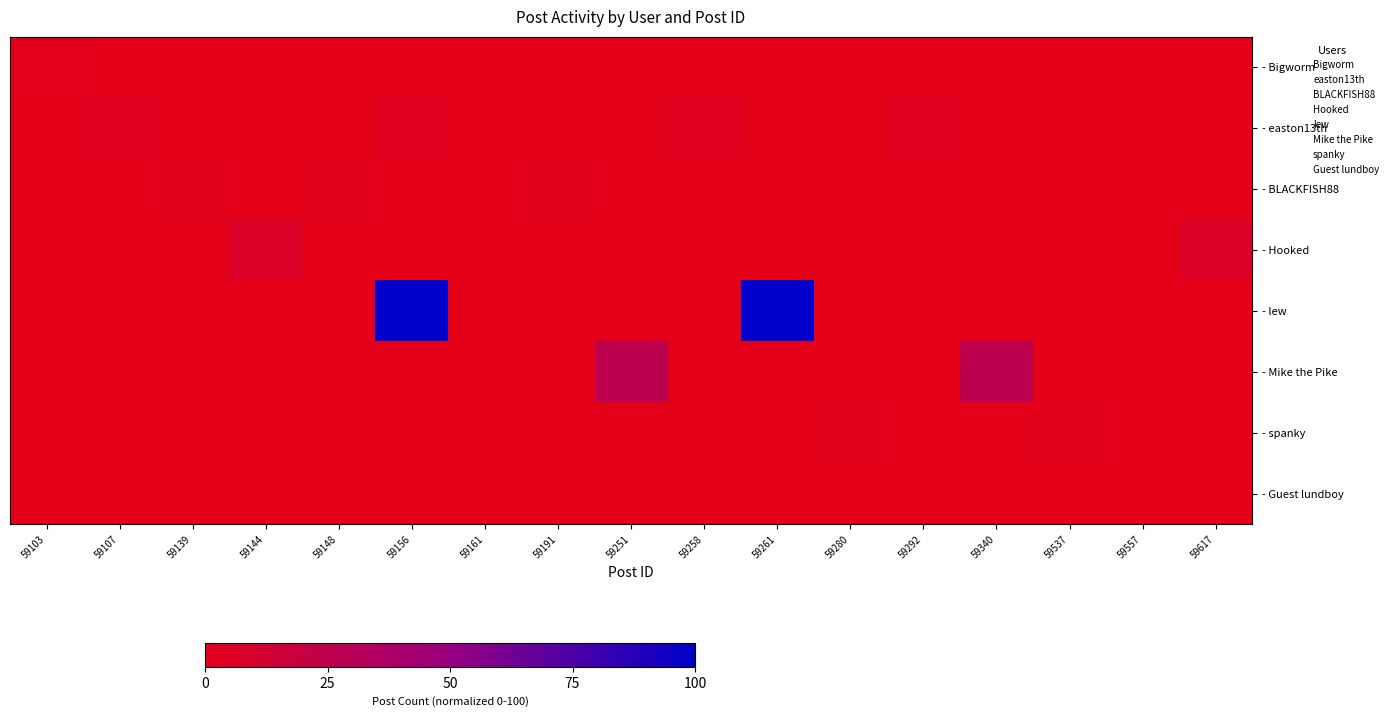

Reading left to right, extract all data points from this chart.

- Bigworm: 59103=0.9	59107=0.0	59139=0.0	59144=0.0	59148=0.0	59156=0.0	59161=0.0	59191=0.0	59251=0.0	59258=0.0	59261=0.0	59280=0.0	59292=0.0	59340=0.0	59537=0.0	59557=0.0	59617=0.0
- easton13th: 59103=0.0	59107=2.9	59139=0.0	59144=0.0	59148=0.0	59156=2.9	59161=0.0	59191=0.0	59251=0.0	59258=2.9	59261=0.0	59280=0.0	59292=2.9	59340=0.0	59537=0.0	59557=0.0	59617=0.0
- BLACKFISH88: 59103=0.0	59107=0.0	59139=1.5	59144=0.0	59148=1.5	59156=0.0	59161=0.0	59191=1.5	59251=0.0	59258=0.0	59261=0.0	59280=0.0	59292=0.0	59340=0.0	59537=0.0	59557=0.0	59617=0.0
- Hooked: 59103=0.0	59107=0.0	59139=0.0	59144=7.0	59148=0.0	59156=0.0	59161=0.0	59191=0.0	59251=0.0	59258=0.0	59261=0.0	59280=0.0	59292=0.0	59340=0.0	59537=0.0	59557=0.0	59617=7.0
- lew: 59103=0.0	59107=0.0	59139=0.0	59144=0.0	59148=0.0	59156=100.0	59161=0.0	59191=0.0	59251=0.0	59258=0.0	59261=100.0	59280=0.0	59292=0.0	59340=0.0	59537=0.0	59557=0.0	59617=0.0
- Mike the Pike: 59103=0.0	59107=0.0	59139=0.0	59144=0.0	59148=0.0	59156=0.0	59161=0.0	59191=0.0	59251=26.8	59258=0.0	59261=0.0	59280=0.0	59292=0.0	59340=26.8	59537=0.0	59557=0.0	59617=0.0
- spanky: 59103=0.0	59107=0.0	59139=0.0	59144=0.0	59148=0.0	59156=0.0	59161=0.0	59191=0.0	59251=0.0	59258=0.0	59261=0.0	59280=1.5	59292=0.0	59340=0.0	59537=1.5	59557=0.0	59617=0.0
- Guest lundboy: 59103=0.0	59107=0.0	59139=0.0	59144=0.0	59148=0.0	59156=0.0	59161=0.0	59191=0.0	59251=0.0	59258=0.0	59261=0.0	59280=0.0	59292=0.0	59340=0.0	59537=0.0	59557=0.0	59617=0.0